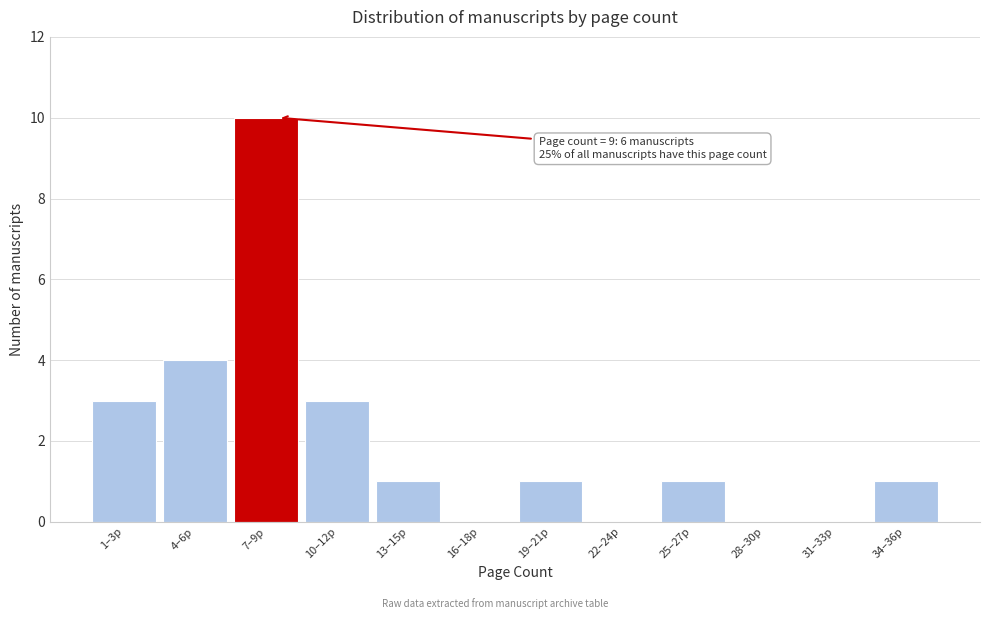

Reading left to right, what are all the values shown in this chart?

1–3p=3	4–6p=4	7–9p=10	10–12p=3	13–15p=1	16–18p=0	19–21p=1	22–24p=0	25–27p=1	28–30p=0	31–33p=0	34–36p=1